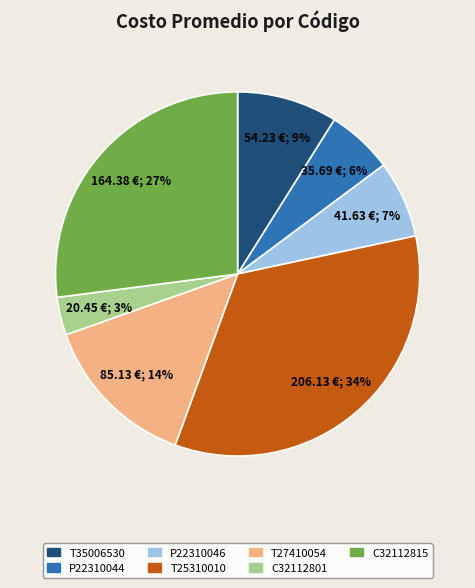

Does C32112815 represent more than half of the total?

No